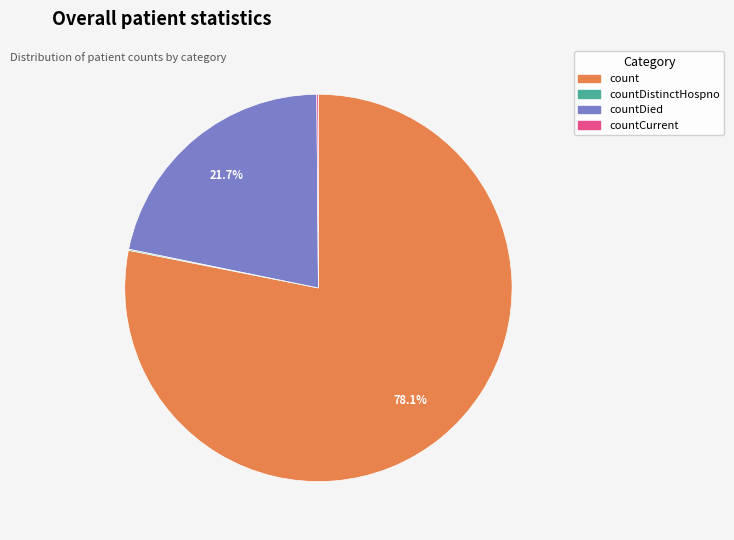

What is the largest slice in the pie chart?

count